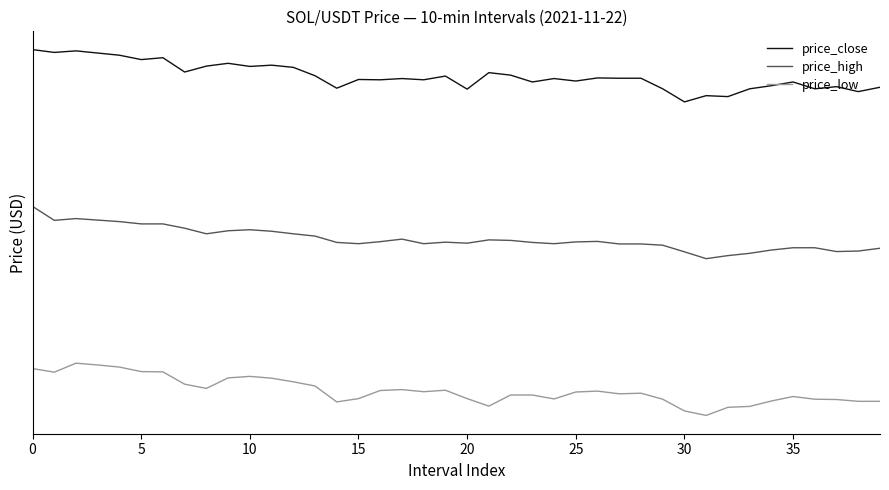

Reading left to right, list all the values displayed in this chart.

price_close: 7.0	6.9	7.0	6.9	6.9	6.8	6.8	6.6	6.7	6.7	6.7	6.7	6.7	6.5	6.3	6.4	6.4	6.4	6.4	6.5	6.2	6.6	6.5	6.4	6.4	6.4	6.5	6.5	6.5	6.2	6.0	6.1	6.1	6.2	6.3	6.4	6.2	6.3	6.2	6.3
price_high: 4.0	3.7	3.8	3.7	3.7	3.7	3.7	3.6	3.5	3.5	3.6	3.5	3.5	3.4	3.3	3.3	3.3	3.4	3.3	3.3	3.3	3.4	3.3	3.3	3.3	3.3	3.3	3.3	3.3	3.3	3.1	3.0	3.1	3.1	3.2	3.2	3.2	3.1	3.1	3.2
price_low: 0.9	0.8	1.0	1.0	0.9	0.8	0.8	0.6	0.5	0.7	0.7	0.7	0.6	0.6	0.3	0.3	0.5	0.5	0.5	0.5	0.3	0.2	0.4	0.4	0.3	0.4	0.5	0.4	0.4	0.3	0.1	0.0	0.2	0.2	0.3	0.4	0.3	0.3	0.3	0.3